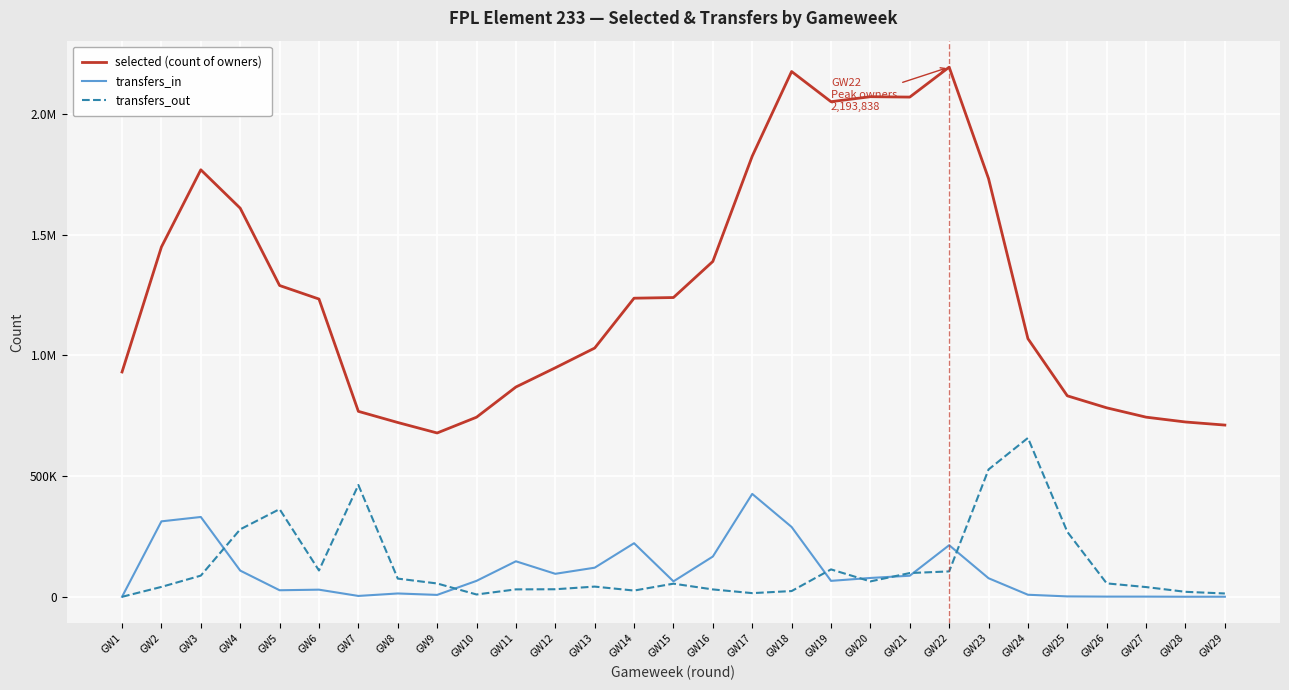

What are all the series names shown in the legend?

selected (count of owners), transfers_in, transfers_out